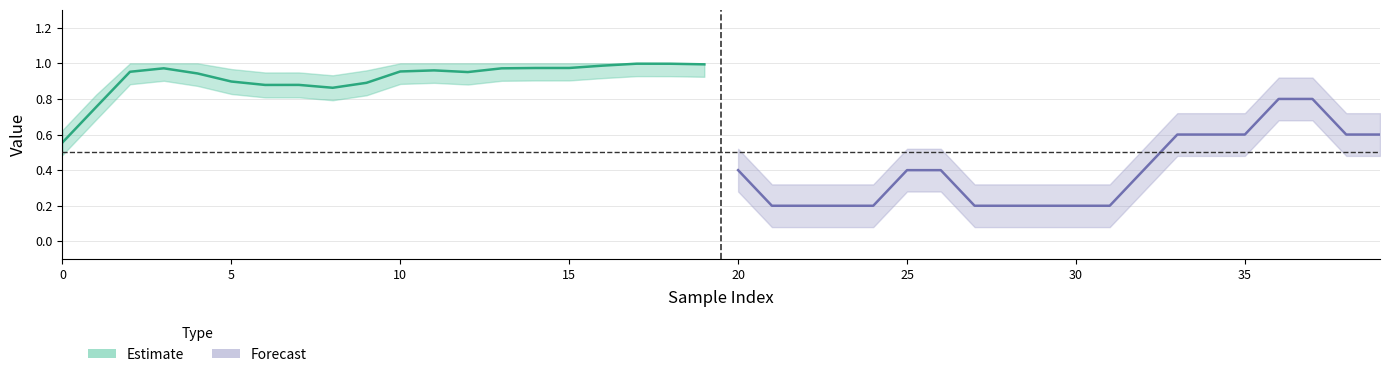

True or false: score has more than 1 points higher than both neighbors.

True